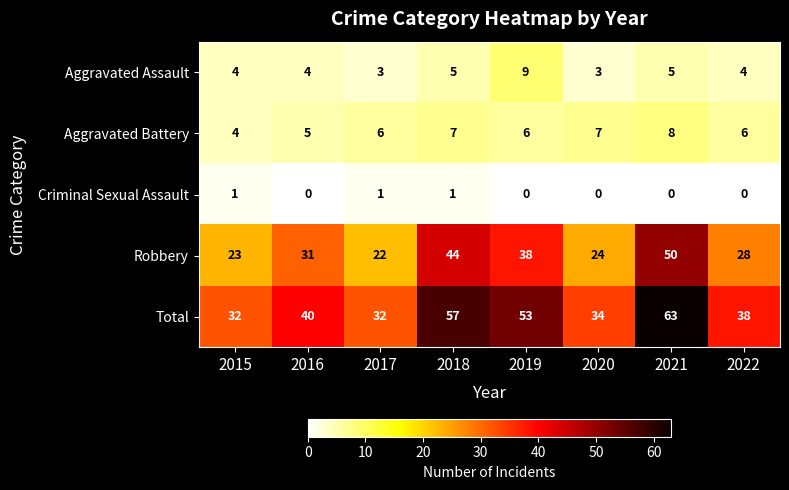

Is it true that Aggravated Battery equals 8 at 2016?

False